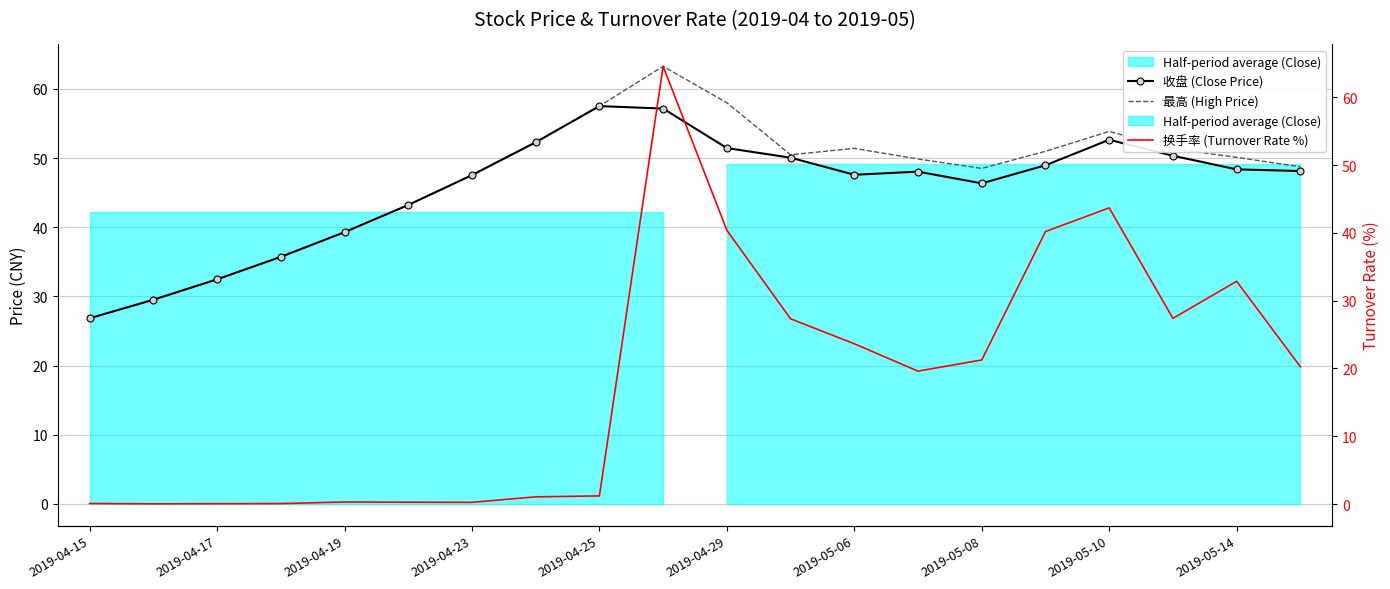

What is the minimum value for 最高 (High Price)?

26.8